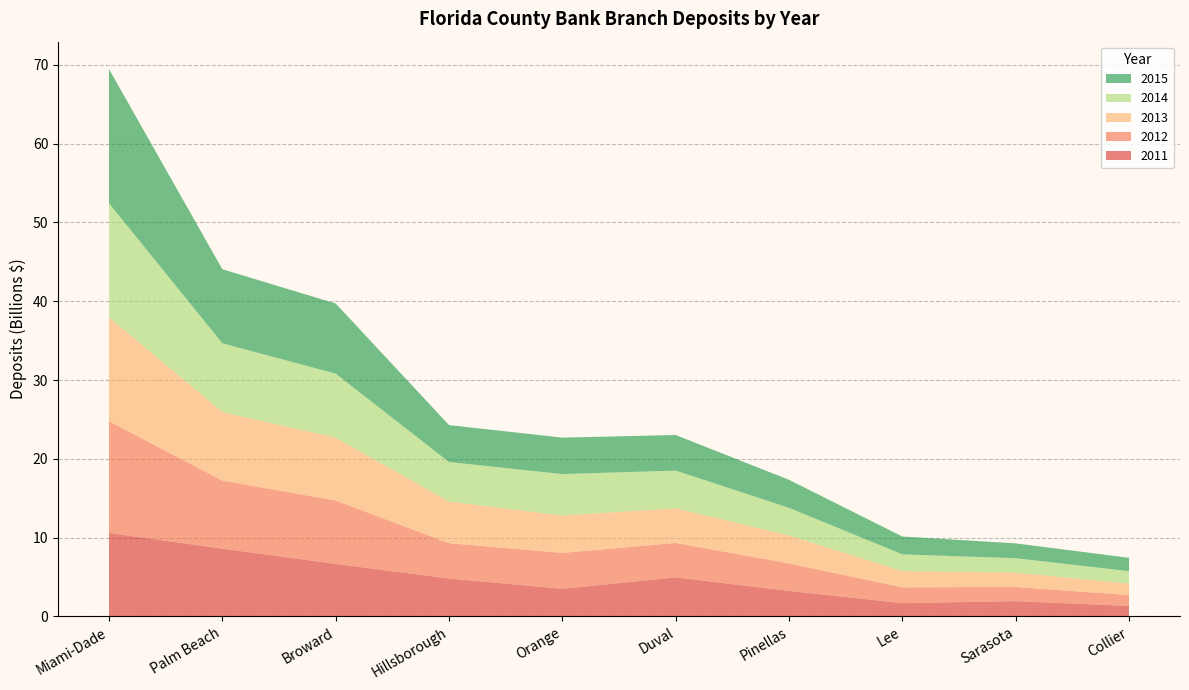

Reading left to right, what are all the values shown in this chart?

2011: 10580517000	8594044000	6658988000	4802102000	3497804000	4943172000	3226050000	1676792000	1931365000	1323268000
2012: 14191154000	8635715000	8048180000	4486118000	4554926000	4370043000	3494602000	2001743000	1797261000	1374933000
2013: 13196575000	8709684000	7979329000	5288365000	4747405000	4401372000	3558432000	2066276000	1820484000	1469661000
2014: 14475867000	8727124000	8123242000	5016863000	5256816000	4790735000	3499607000	2123487000	1831525000	1568274000
2015: 17031437000	9396914000	8907492000	4684723000	4629309000	4516059000	3553562000	2266098000	1881986000	1695294000